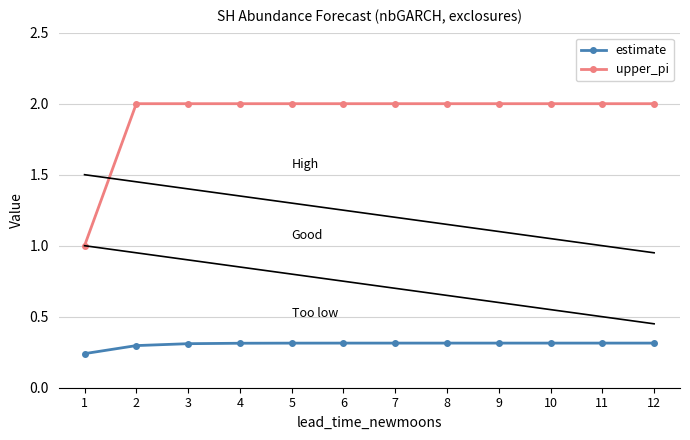

What is the difference between the maximum and minimum values in the upper_pi series?

1.0